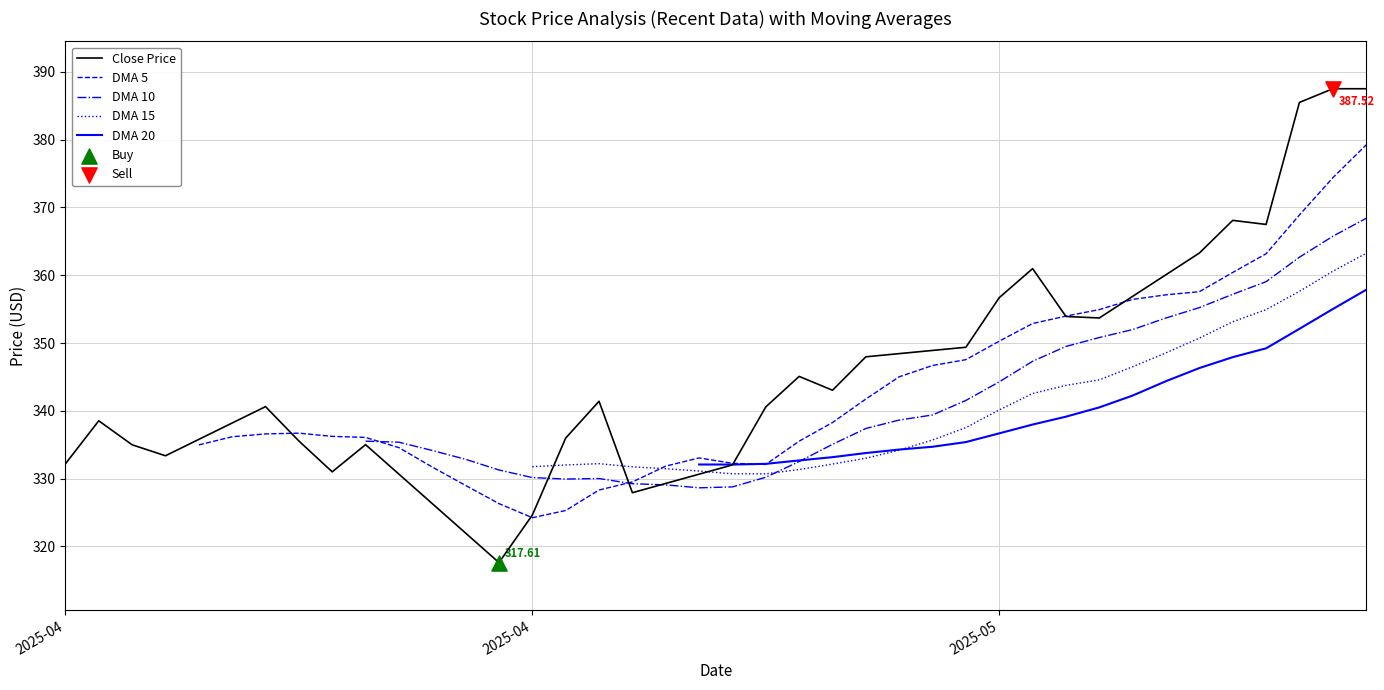

Is the value of DMA 5 at 37 greater than the value of DMA 10 at 37?

Yes